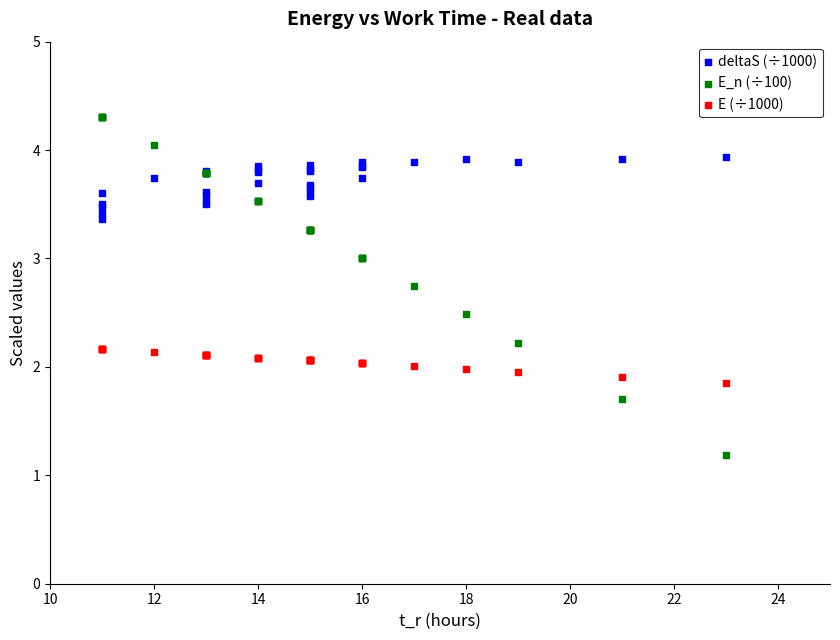

Which series has the widest spread of Y values?

E_n (÷100)